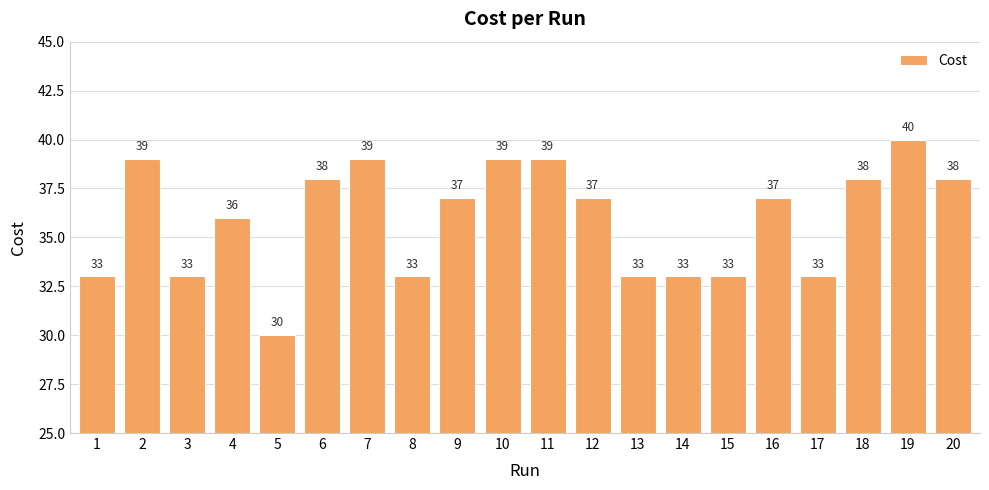

How many values are between 33 and 39?

18